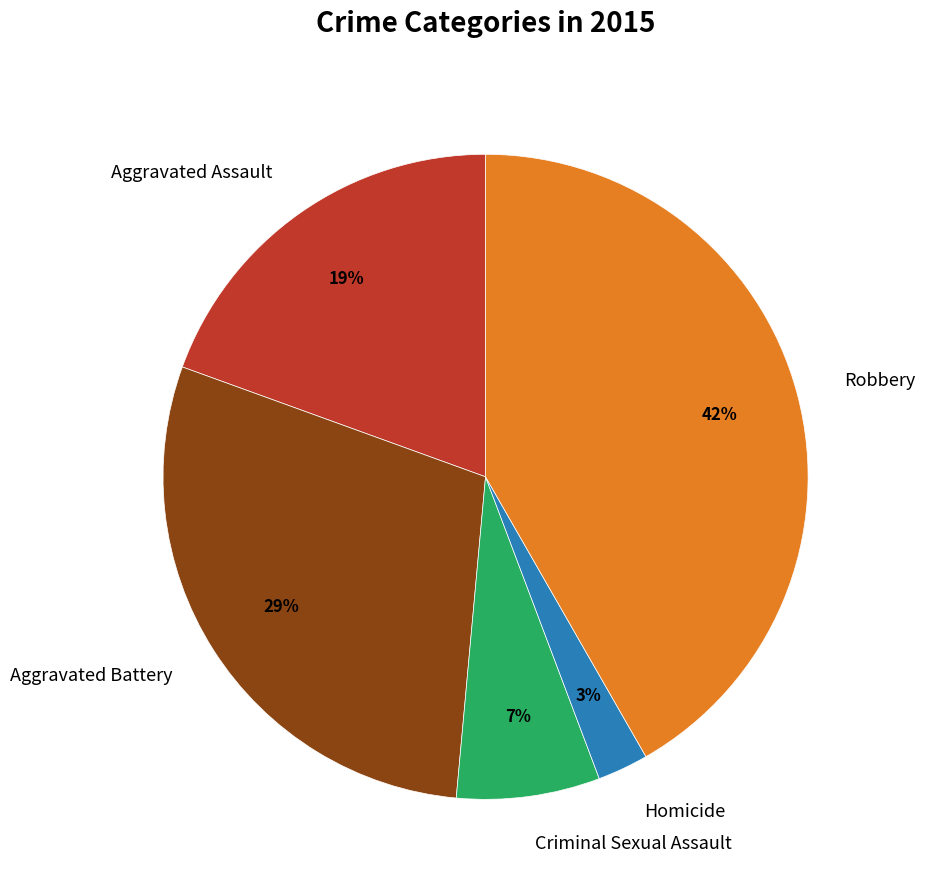

What is the largest slice in the pie chart?

Robbery